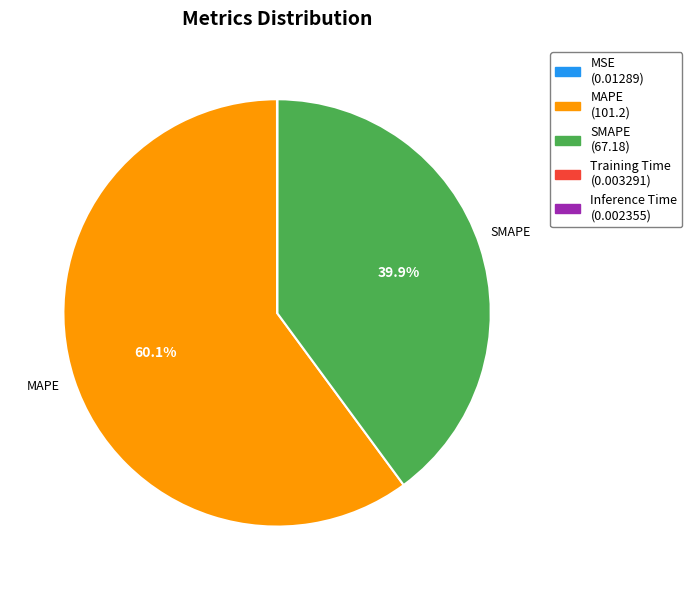

Is it true that SMAPE is 26% of the pie?

False